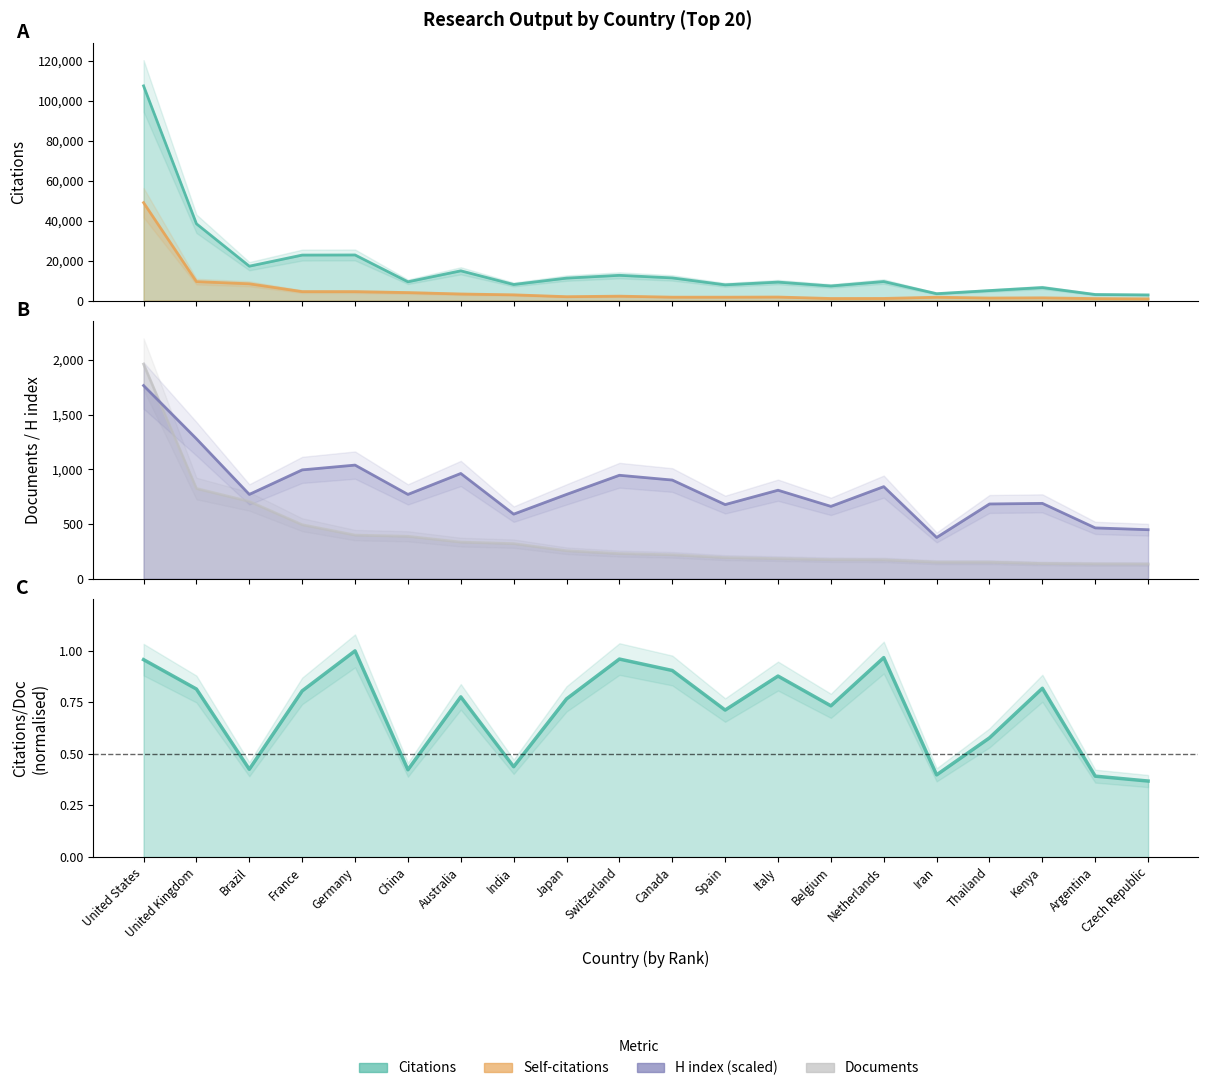

Does the chart have visible grid lines?

No